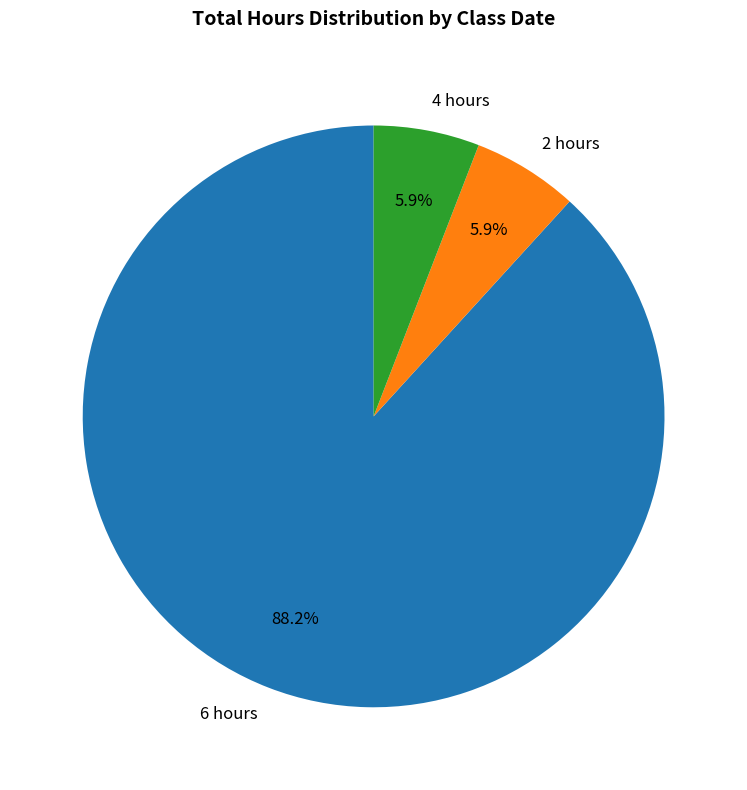

Combined, what portion of the pie is 4 hours and 6 hours?

94.1%